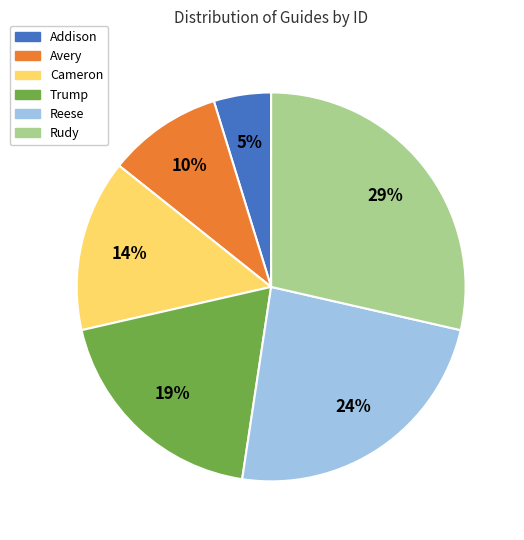

Approximately how many times larger is the value at Reese compared to Cameron?

1.7